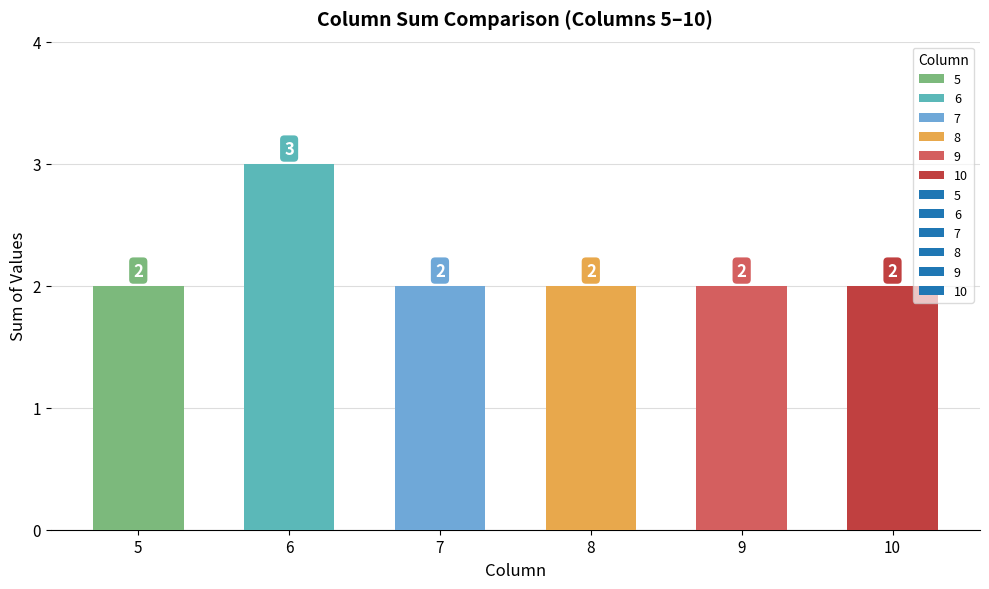

What is the change in value from 5 to 6?

+1